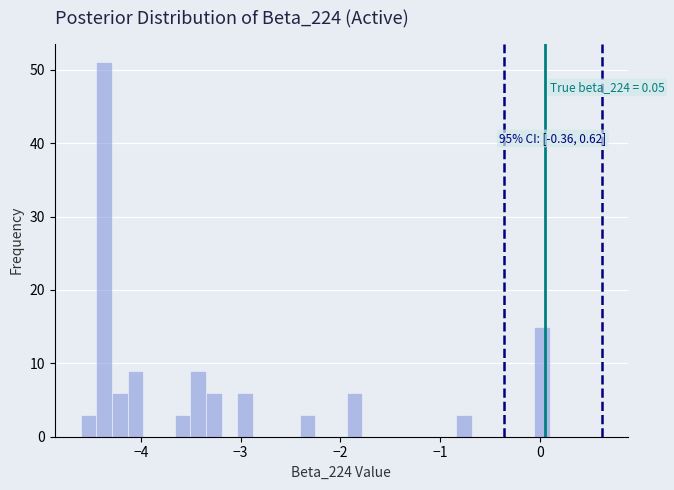

Around what value on the x-axis is the tallest bar? Give the approximate position of its centre, as read against the axis.

-4.4